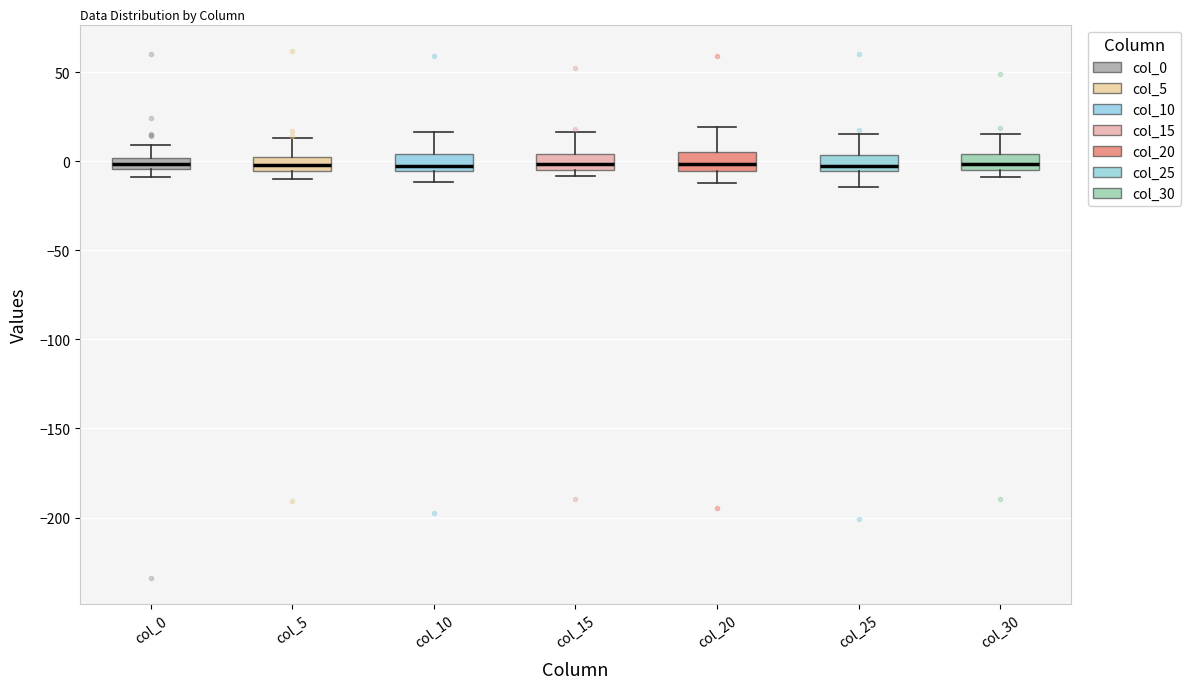

Where does the median line of the box for col_15 sit on the y-axis? The values are not printed on the chart, so give them approximately, as read against the axis.

0